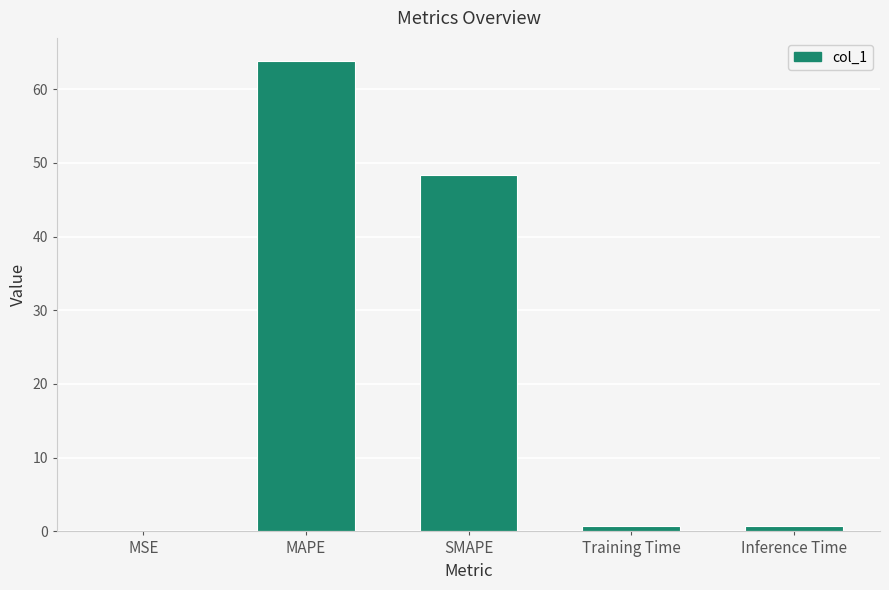

What is the sum of all values?

113.6